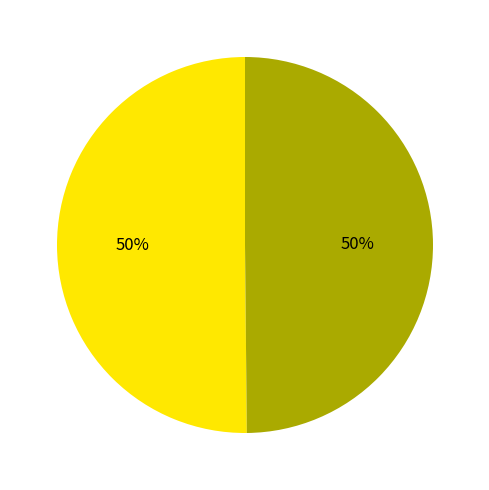

To the nearest percent, what is the average slice percentage?

50%